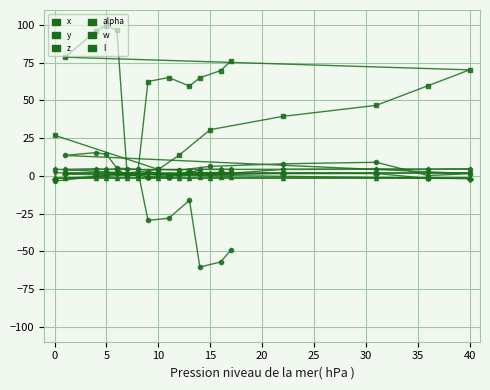

How many interior local valleys does the z series have?

4